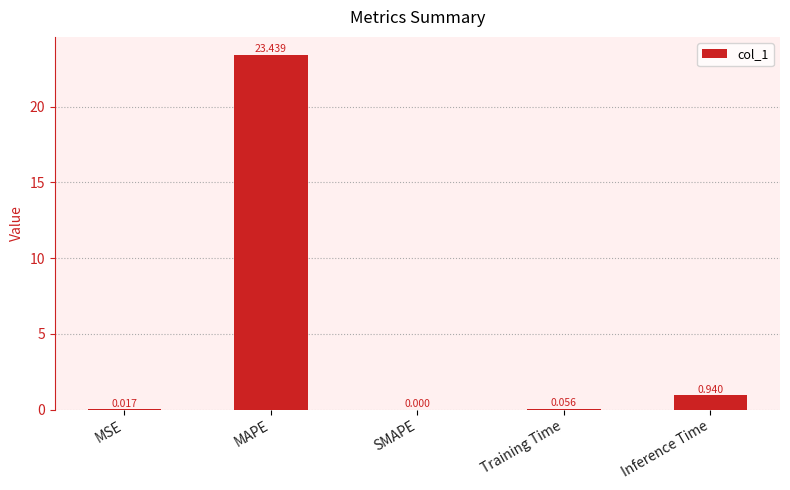

Where is the data nearest to the value 11?

Inference Time